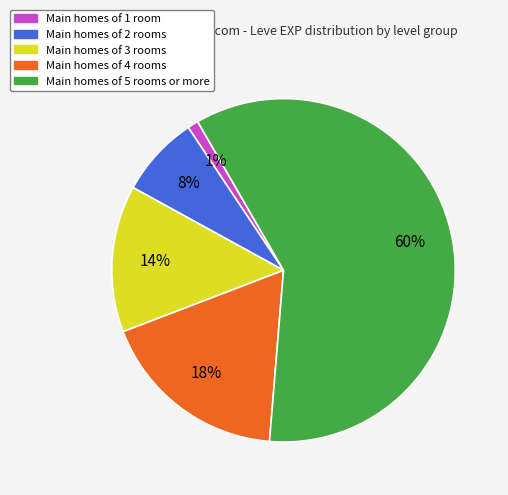

Is there any slice that represents more than half of the pie?

Yes